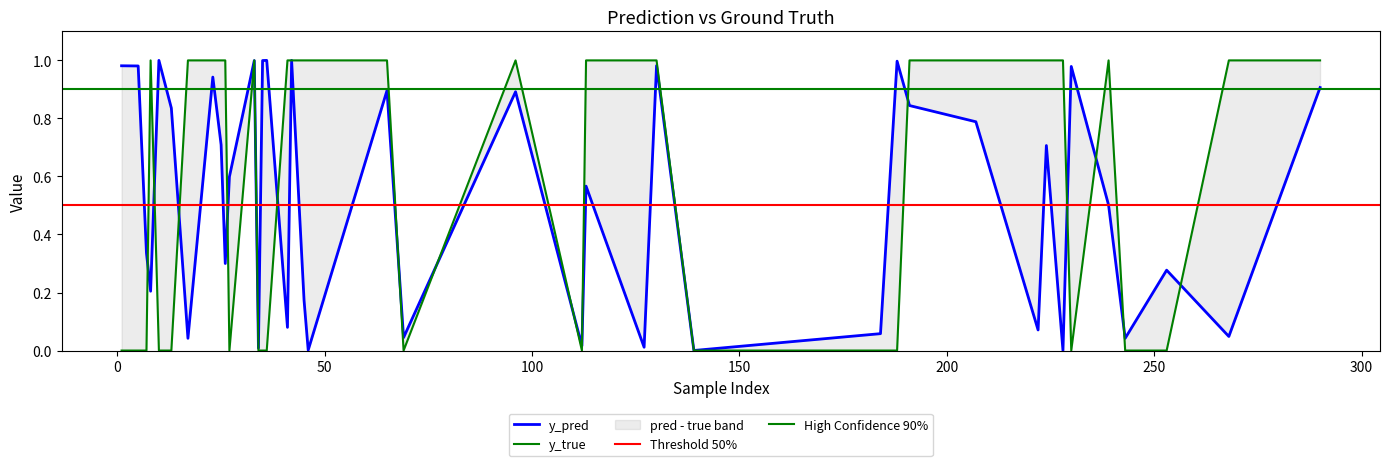

In y_pred, how many points are lower than both neighbors (excluding endpoints)?

14